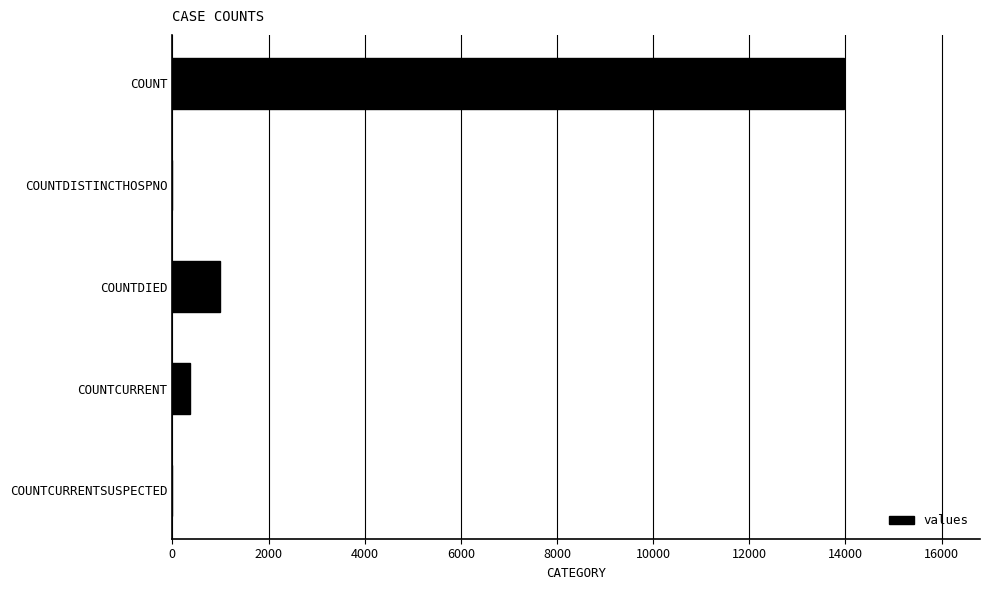

Where is the data nearest to the value 6988?

COUNTDIED